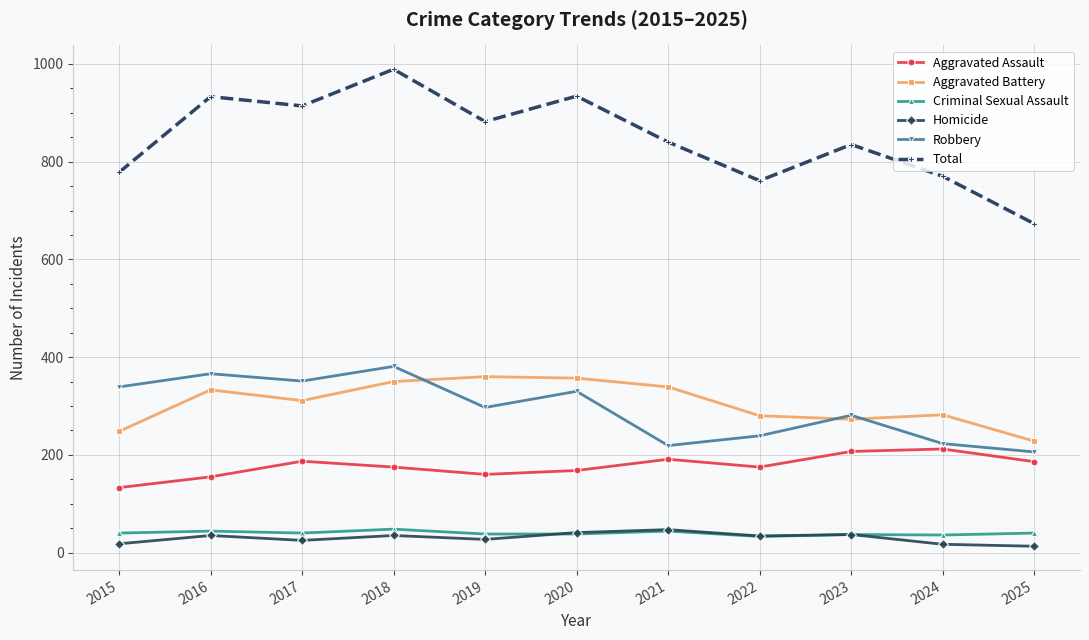

True or false: Criminal Sexual Assault and Total intersect in this chart.

False